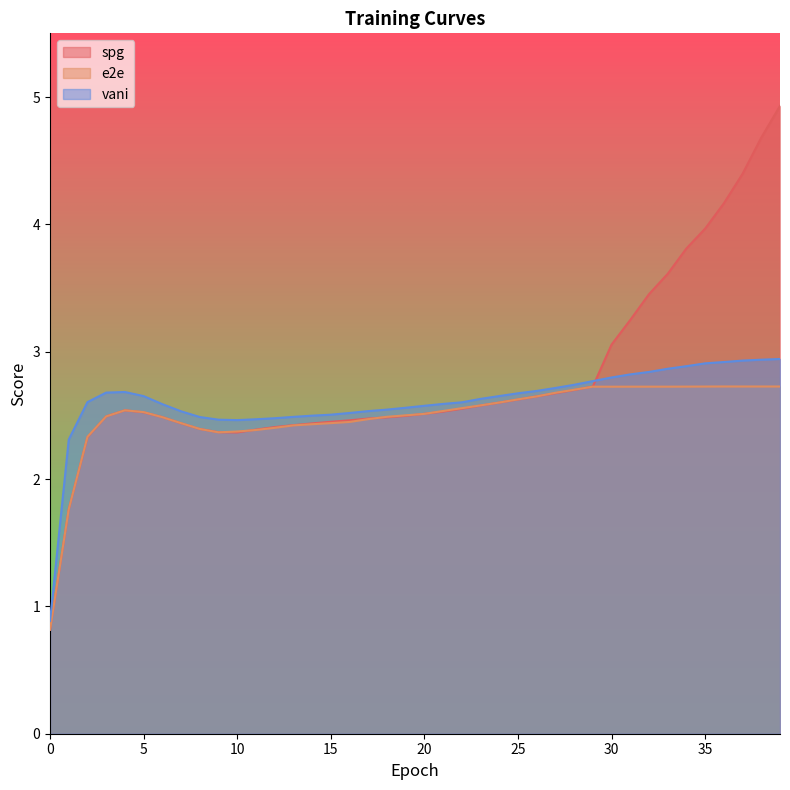

Is it true that e2e equals 0.9 at 7?

False